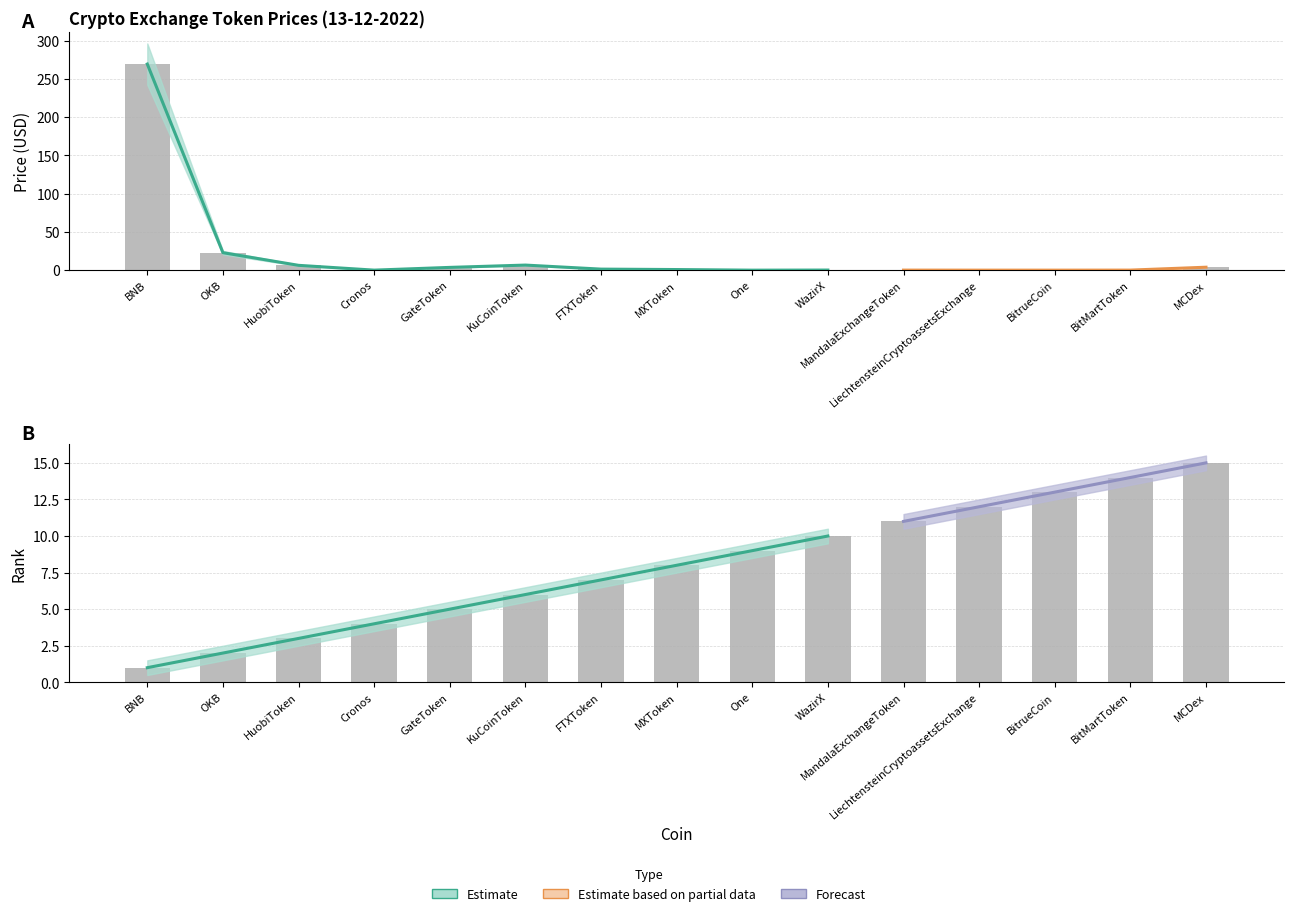

What is the sum of the Price_center values at WazirX and One?

0.2